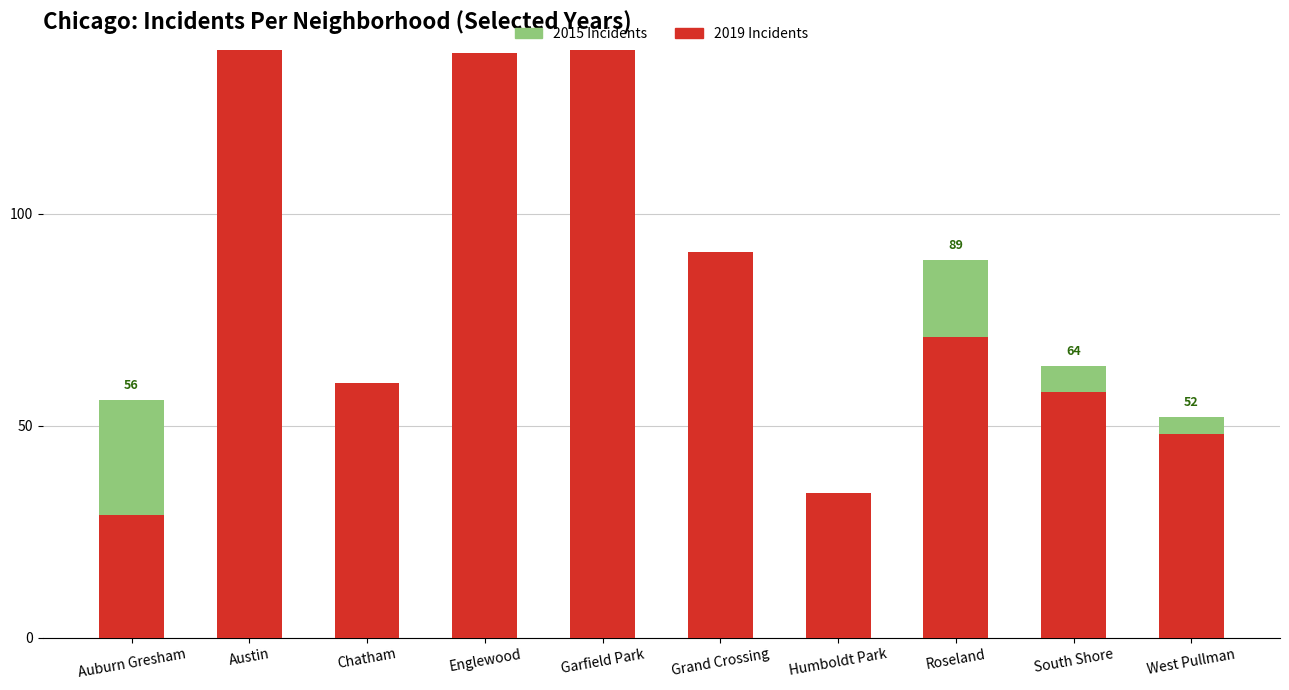

What is the approximate value of 2015 Incidents at Roseland, to the nearest 5?

90